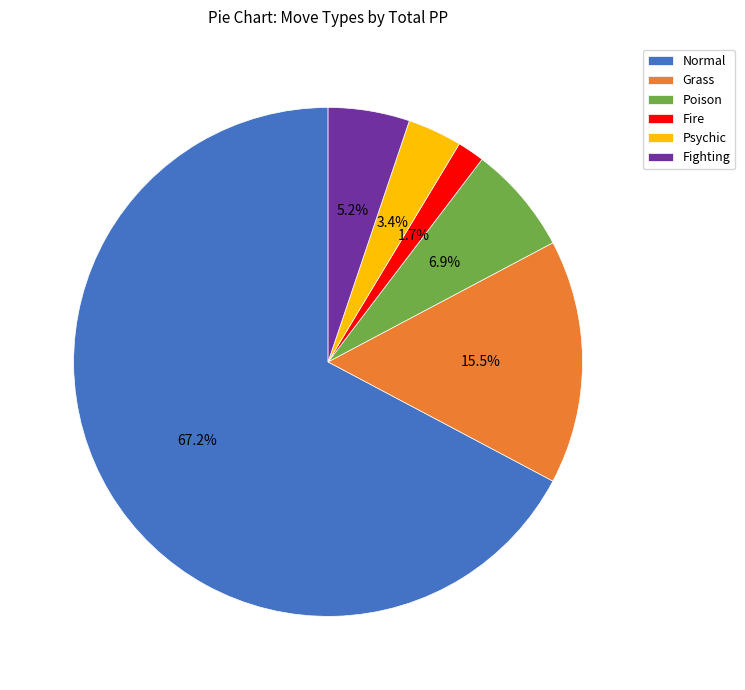

To the nearest percent, what is the difference between the largest and smallest slice percentages?

66%